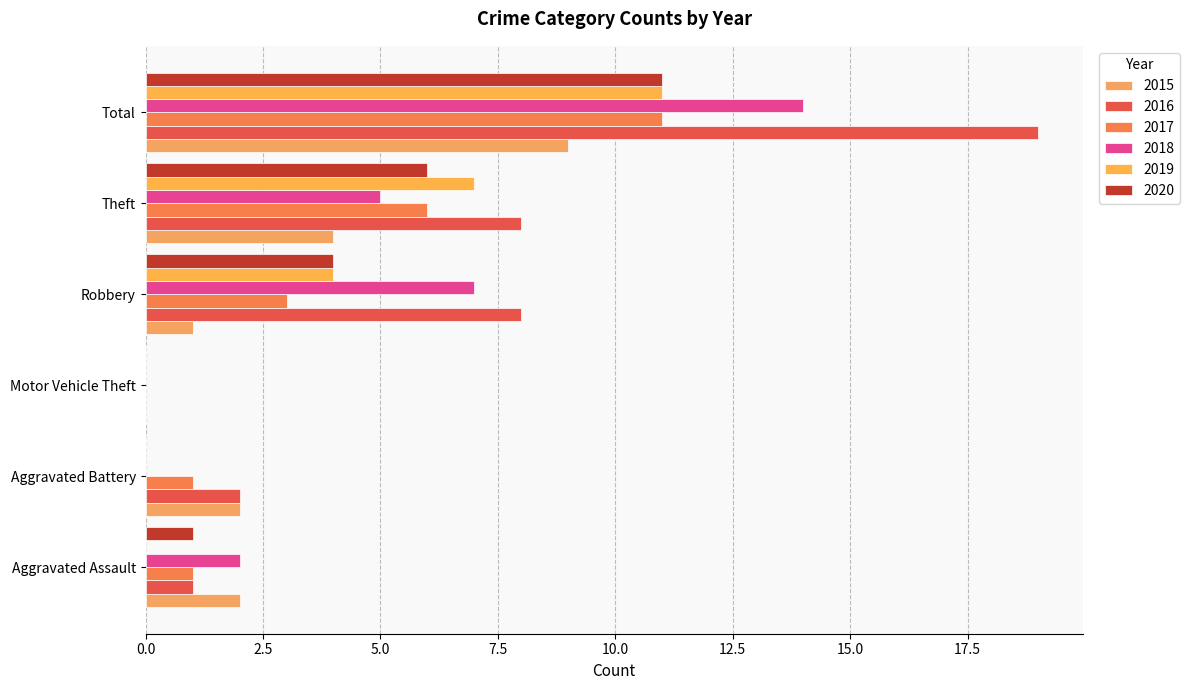

Rank the series at Motor Vehicle Theft from highest to lowest value.

2015, 2016, 2017, 2018, 2019, 2020